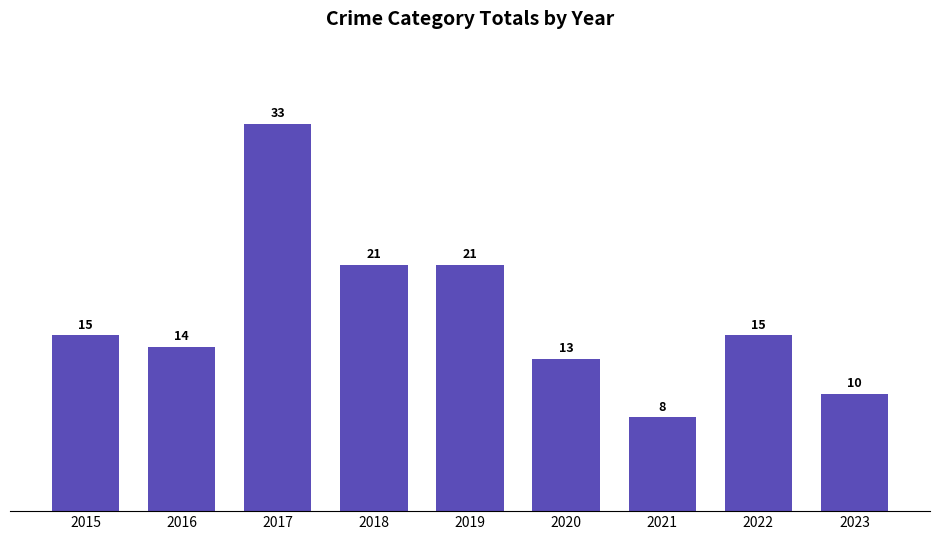

What is the sum of all values?

150